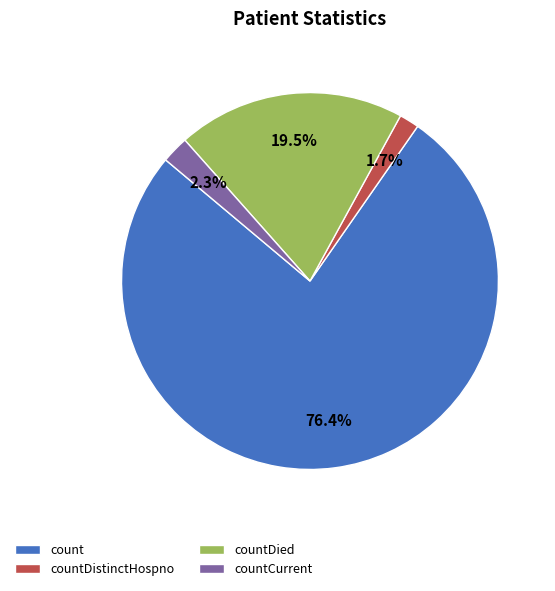

Is there a majority slice in this chart?

Yes